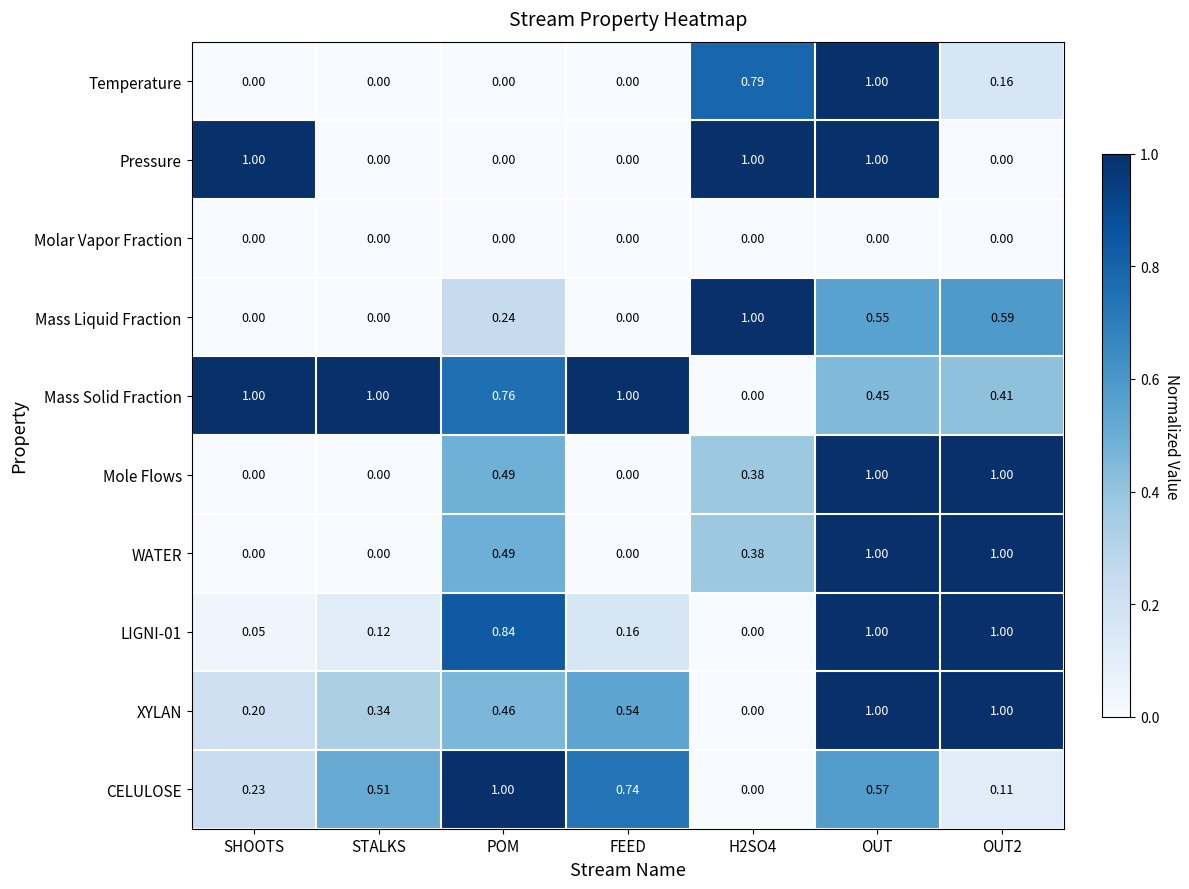

Is the value of Mass Solid Fraction at STALKS greater than the value of WATER at H2SO4?

Yes